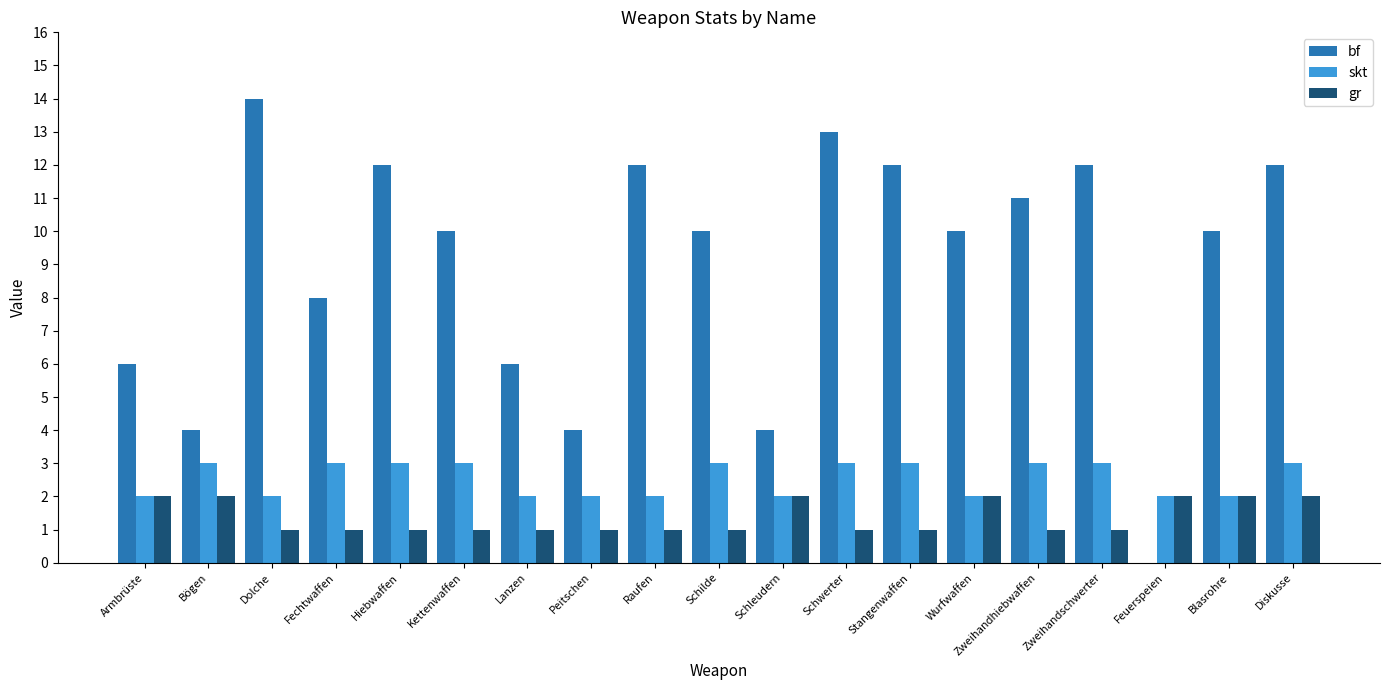

What is the total value across all series at Lanzen?

9